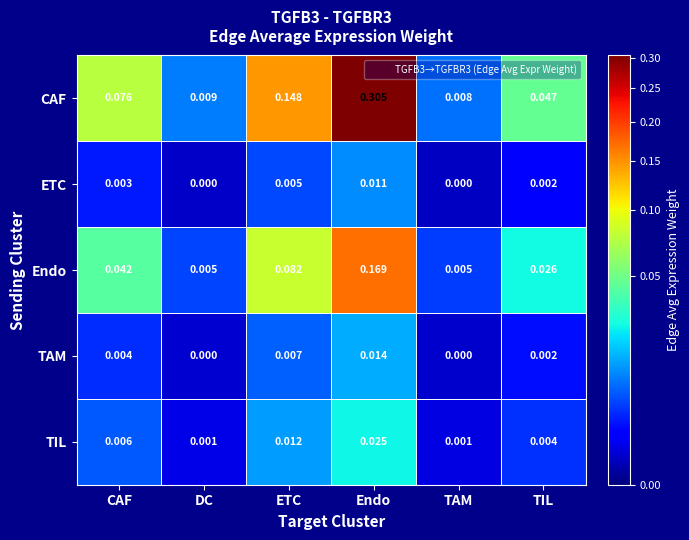

List the series in order of their peak value, lowest first.

ETC, TAM, TIL, Endo, CAF